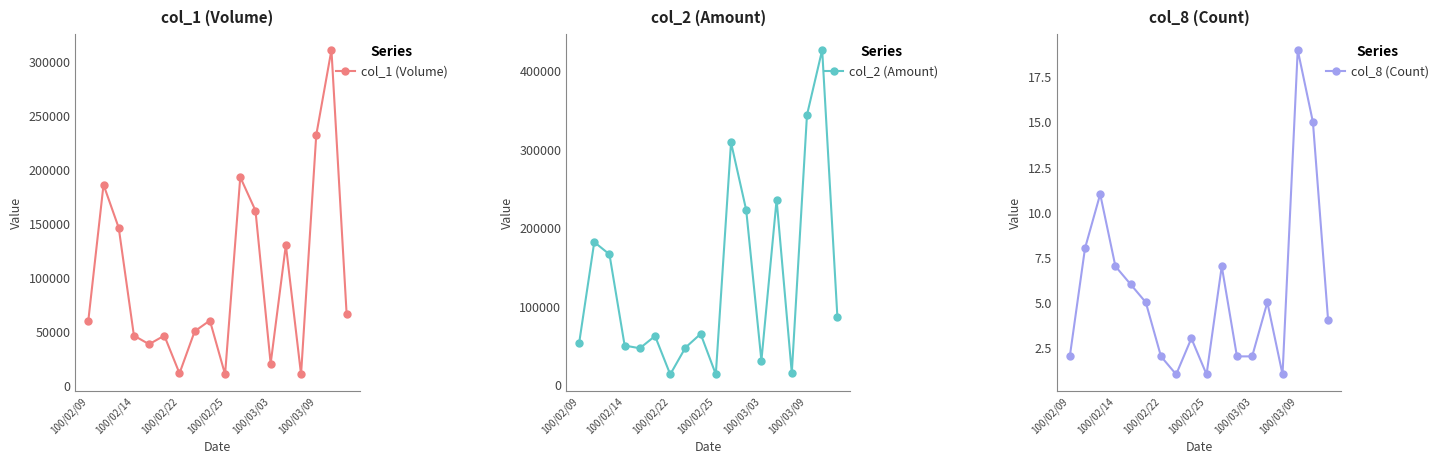

In col_1 (Volume), how many points are lower than both neighbors (excluding endpoints)?

5